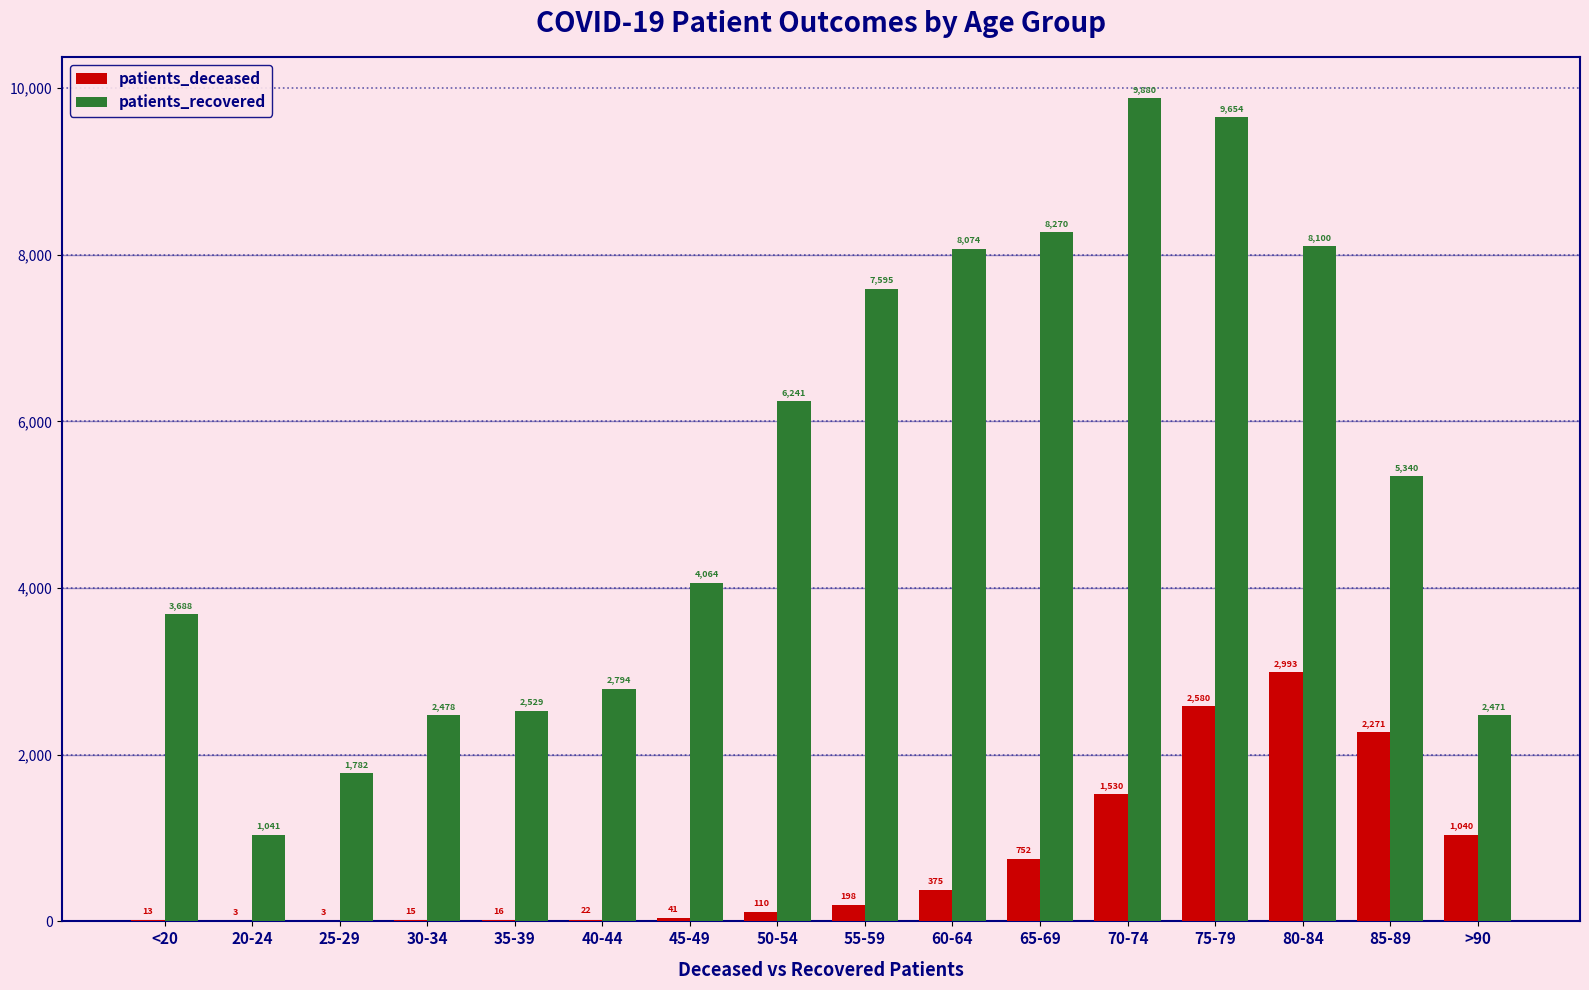

Reading left to right, list all the values displayed in this chart.

patients_deceased: <20=13	20-24=3	25-29=3	30-34=15	35-39=16	40-44=22	45-49=41	50-54=110	55-59=198	60-64=375	65-69=752	70-74=1530	75-79=2580	80-84=2993	85-89=2271	>90=1040
patients_recovered: <20=3688	20-24=1041	25-29=1782	30-34=2478	35-39=2529	40-44=2794	45-49=4064	50-54=6241	55-59=7595	60-64=8074	65-69=8270	70-74=9880	75-79=9654	80-84=8100	85-89=5340	>90=2471